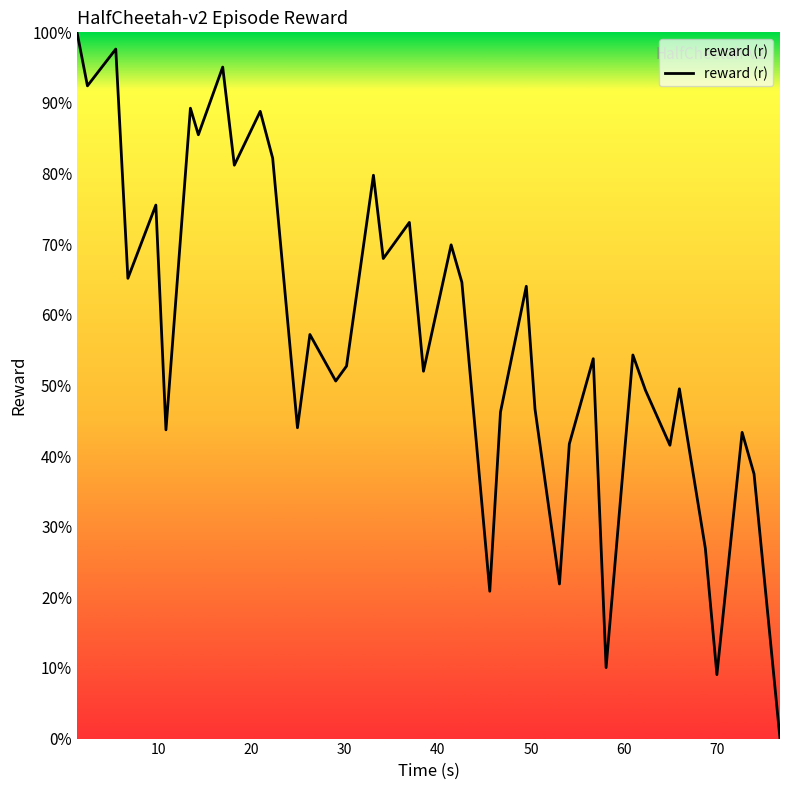

How many categories are shown in the chart?

39